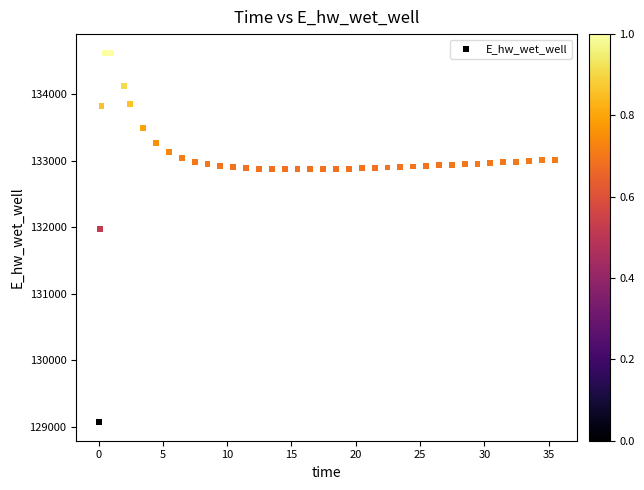

What is the range of X values (max minus min)?

35.4